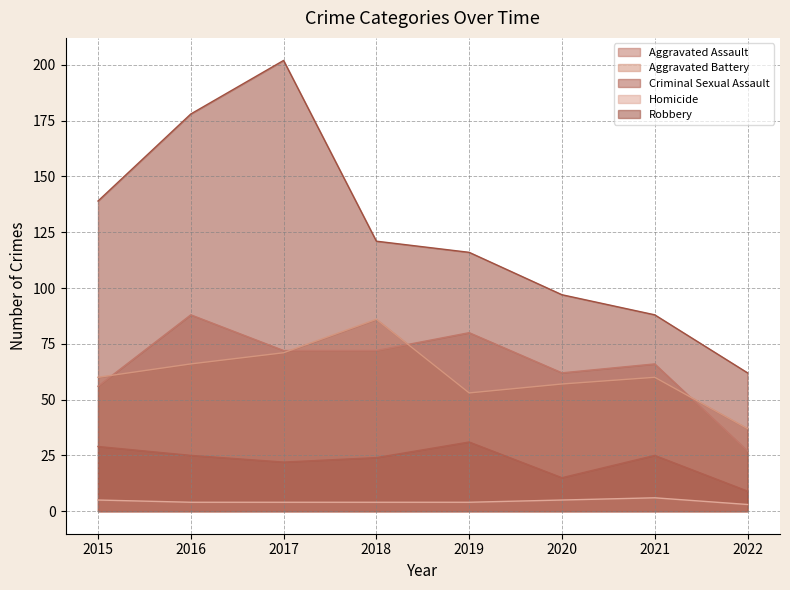

Which category has the highest value in the Aggravated Assault series?

2016